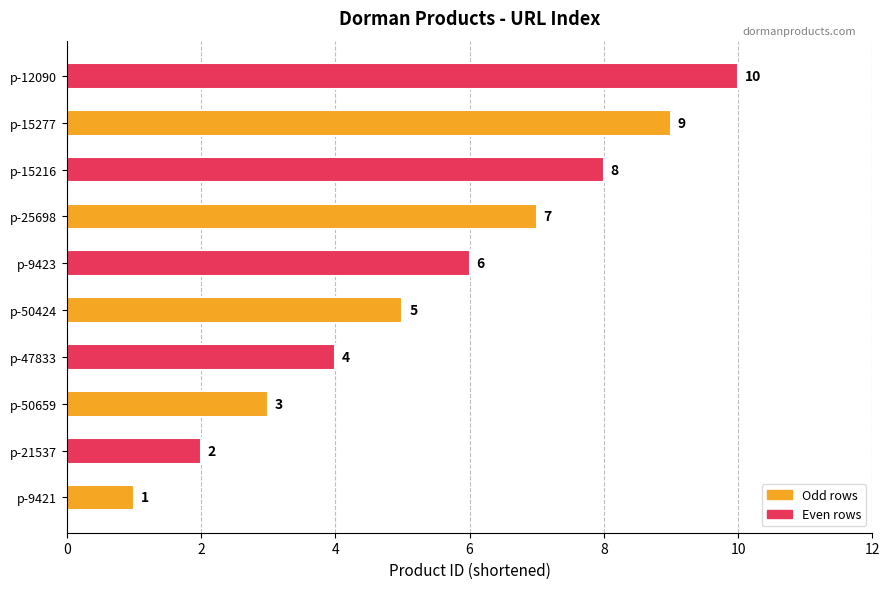

Does the chart contain any negative values?

No